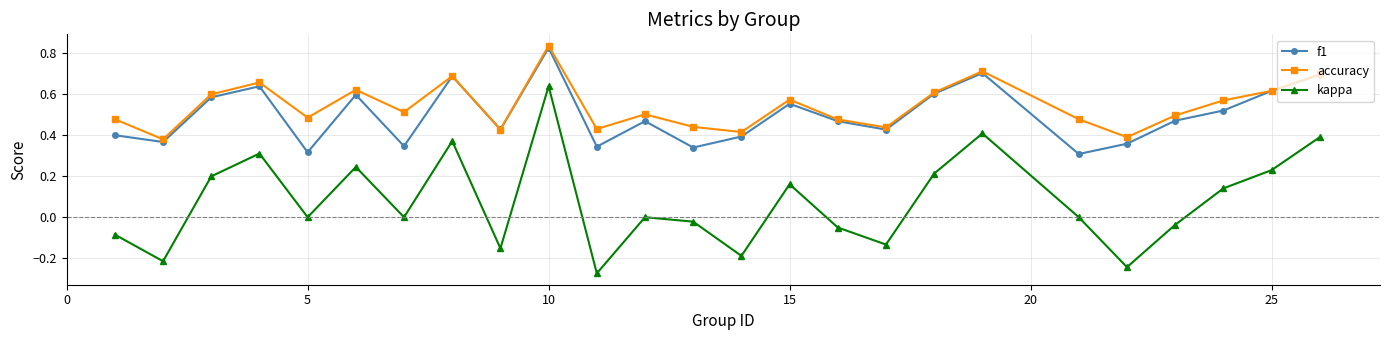

True or false: accuracy and kappa cross at least once.

False